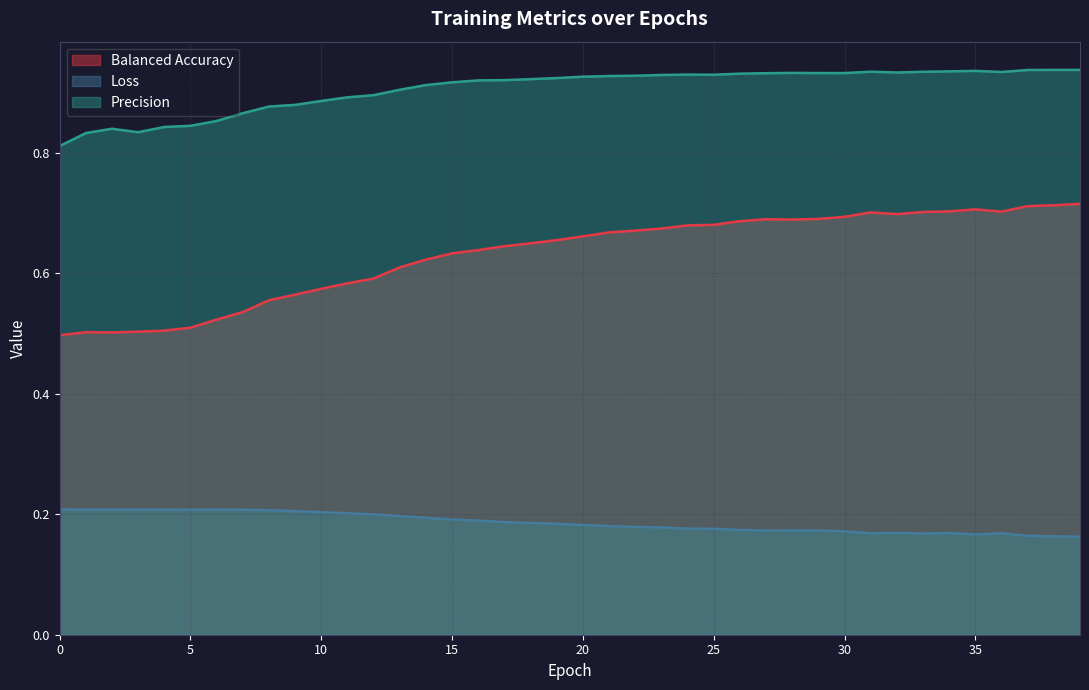

Is it true that precision_m equals 0.2 at 31?

False